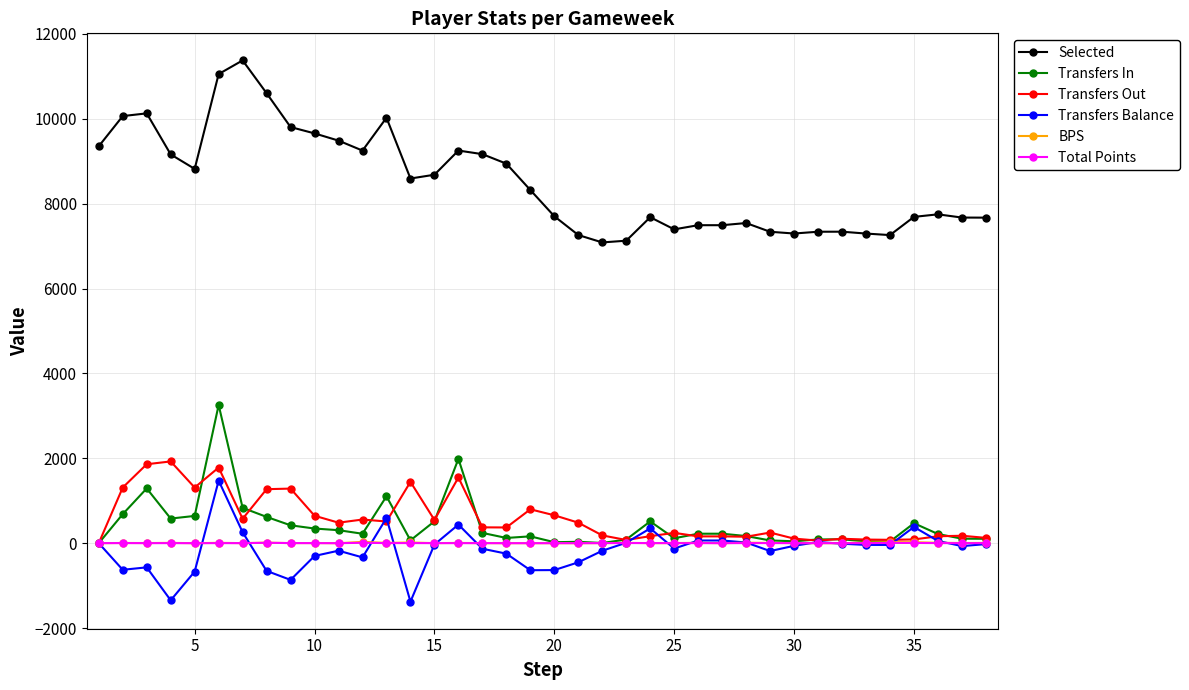

What is the lowest value of the BPS series?

-1